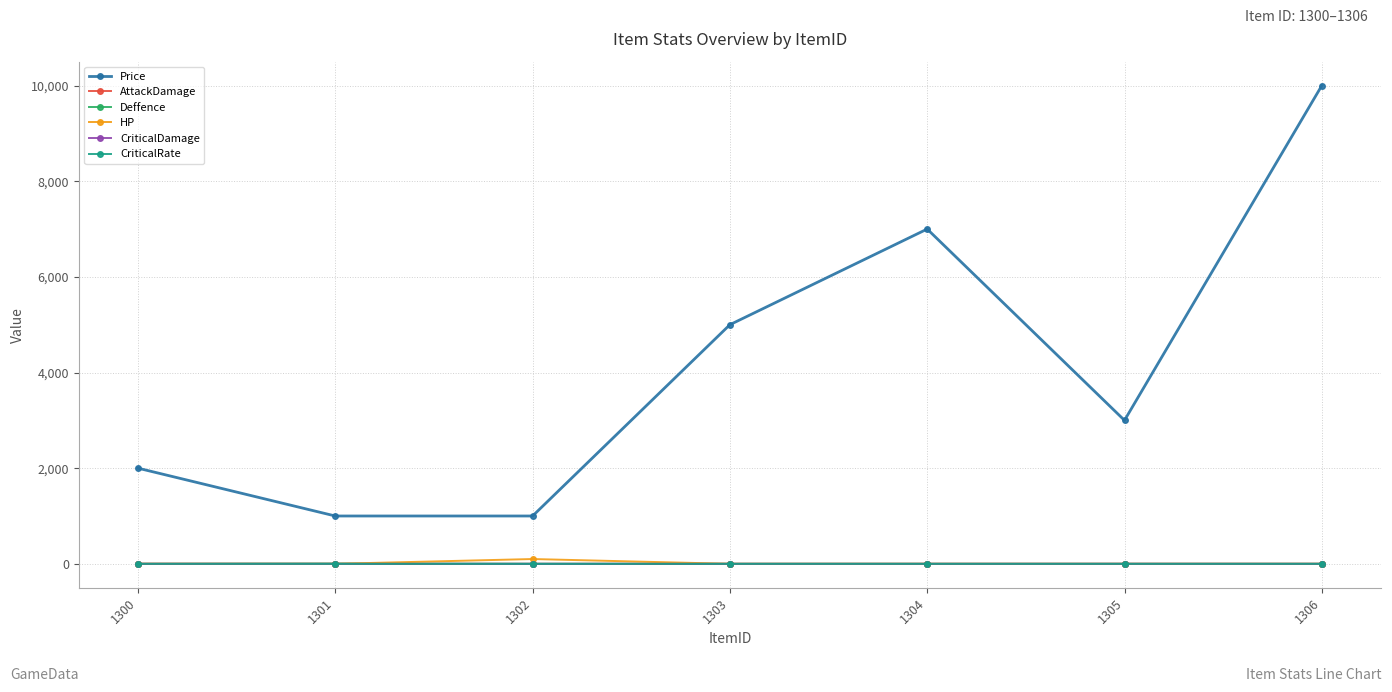

What is the value of the Price point at the 6th from the left?

3000.0